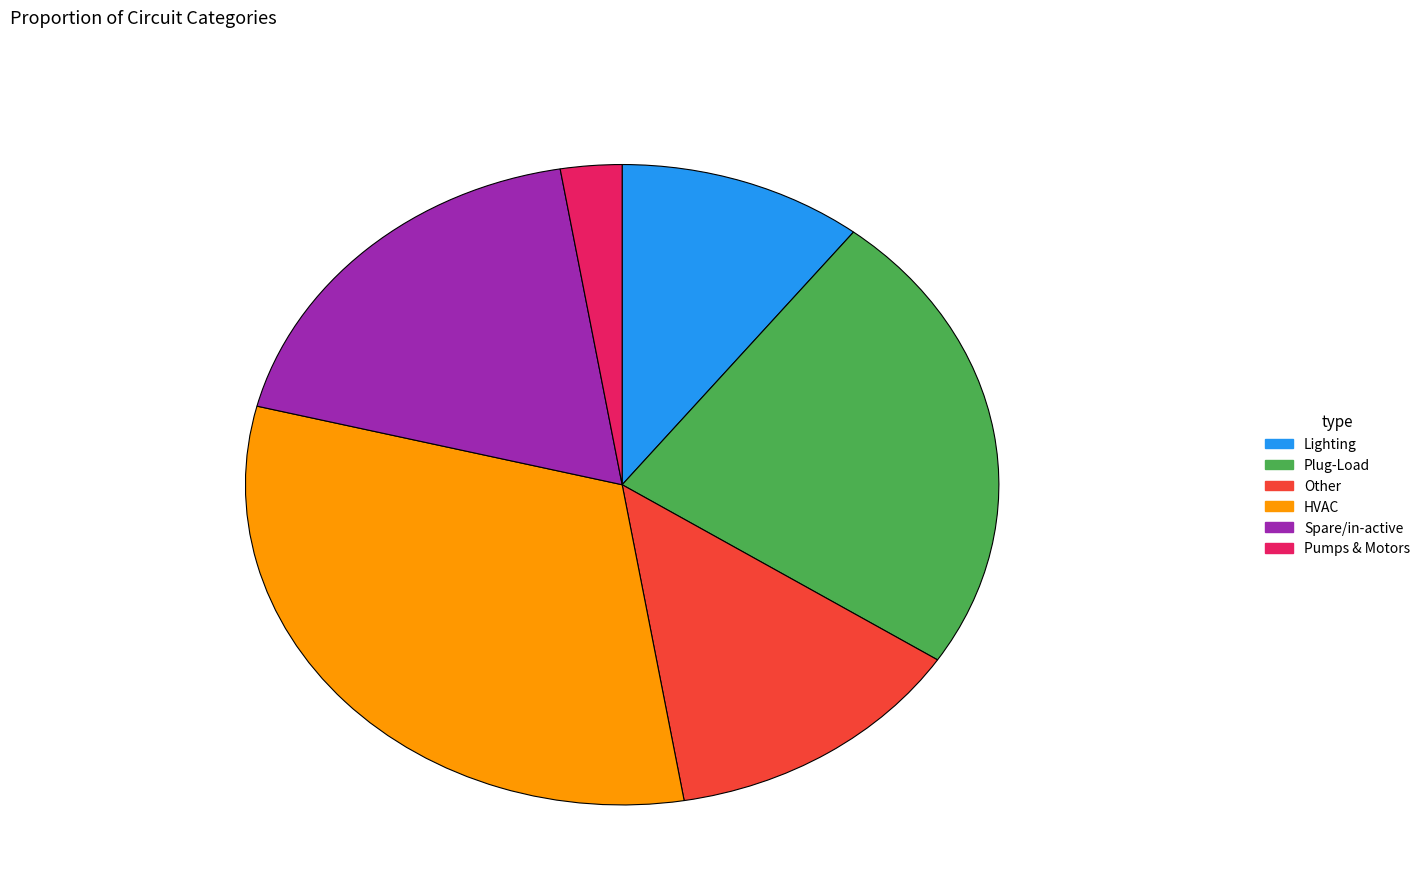

What is the ratio of the value at Spare/in-active to the value at HVAC?

0.6